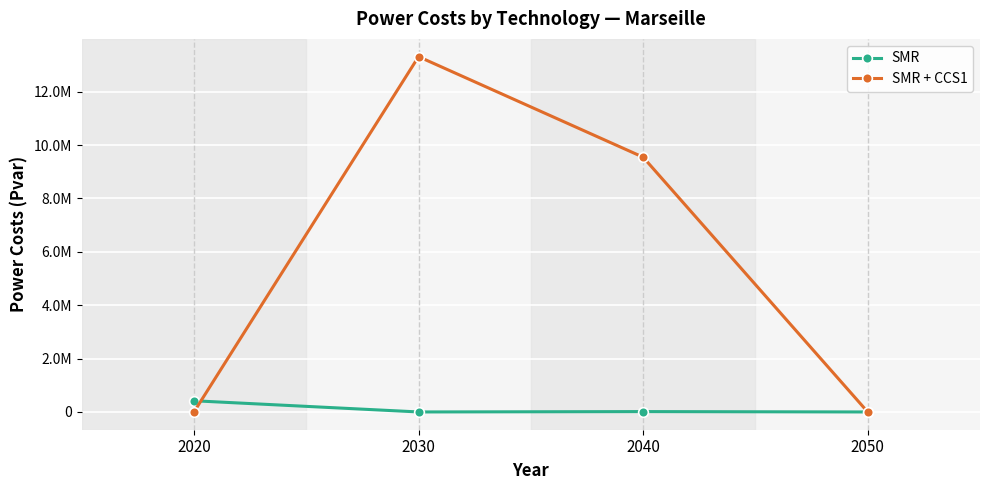

Does the chart display data point markers on the line(s)?

Yes